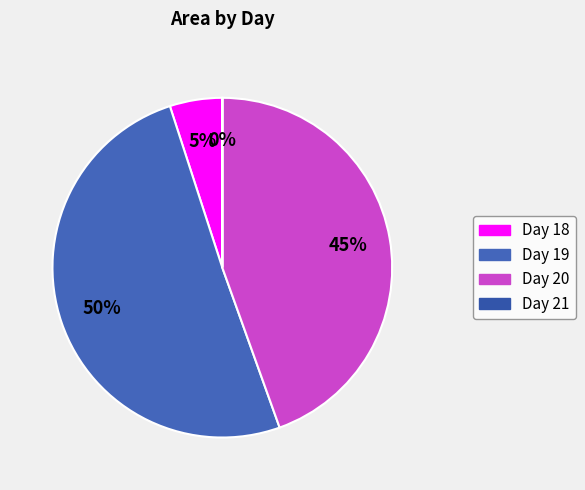

Which slice is the smallest?

21